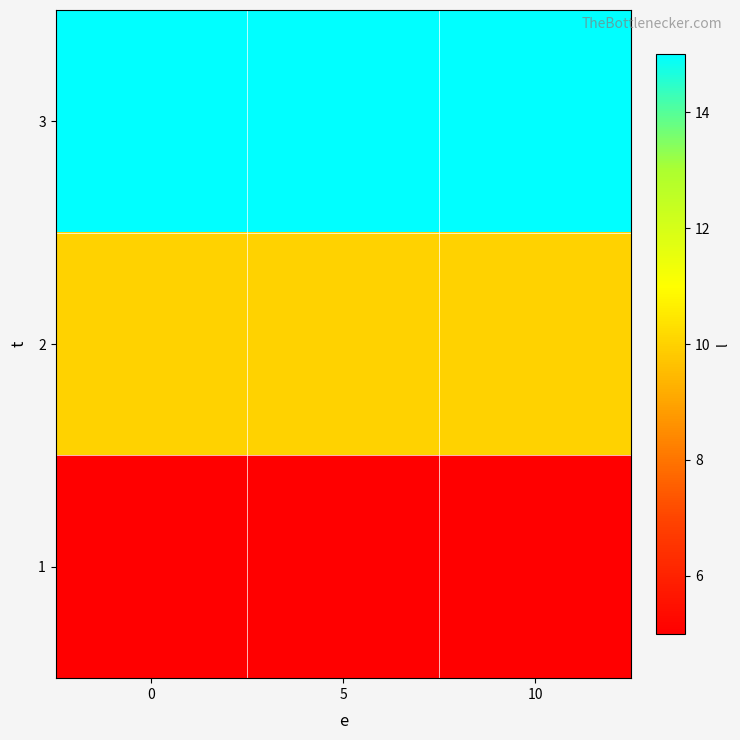

How many series are shown in this chart?

3